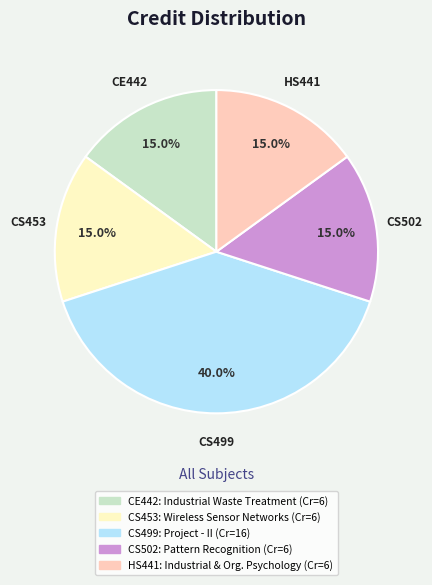

What percentage do CE442 and HS441 together represent?

30.0%